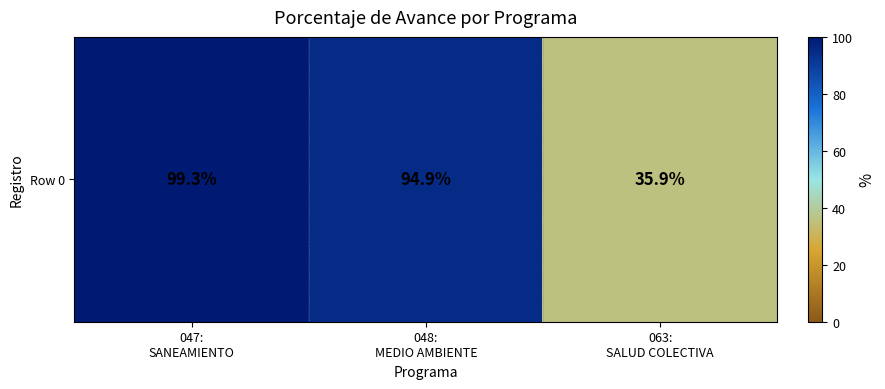

What is the smallest value displayed?

35.9